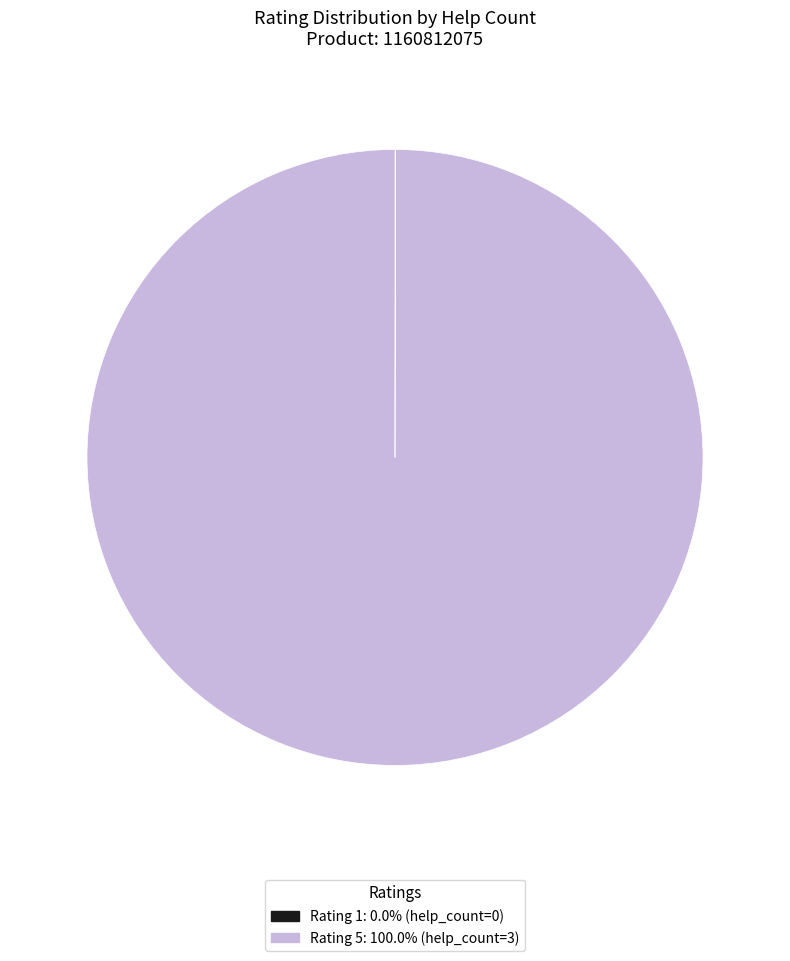

Is there any slice that represents more than half of the pie?

Yes